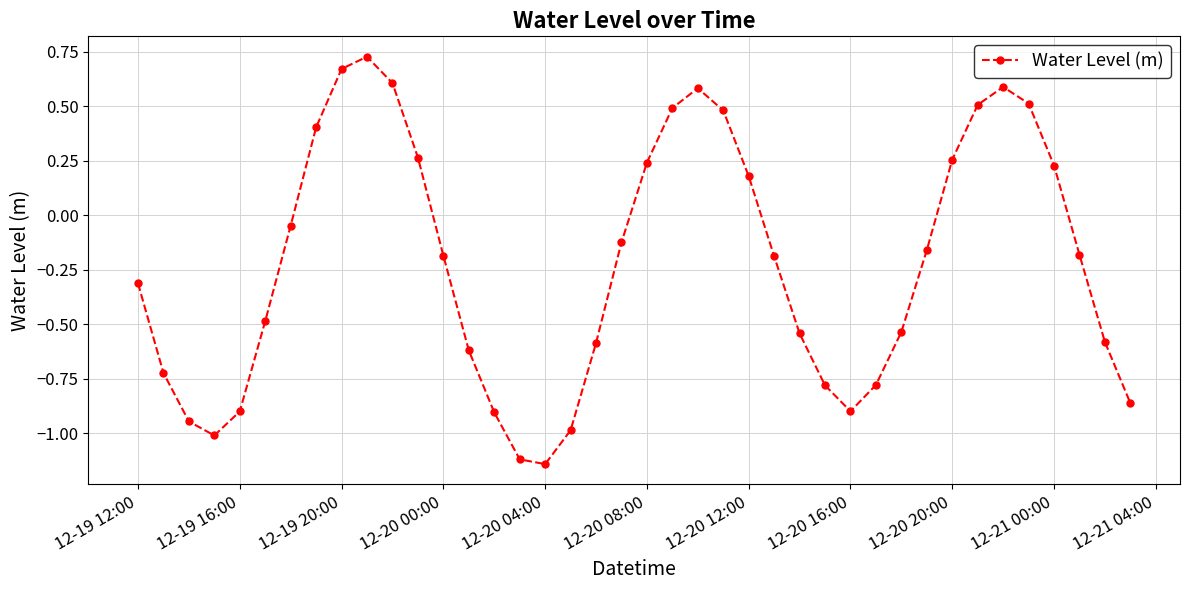

True or false: there are more than 1 points higher than both neighbors.

True